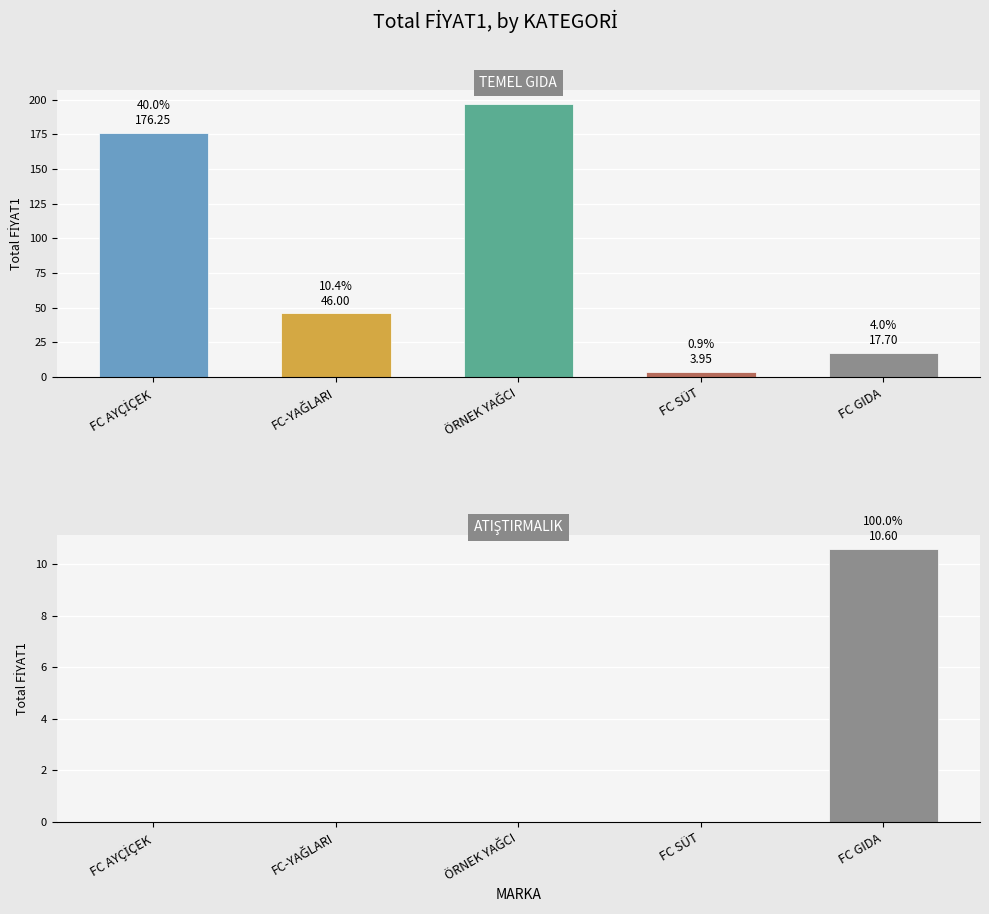

Rank the series at FC GIDA from lowest to highest value.

ATIŞTIRMALIK, TEMEL GIDA